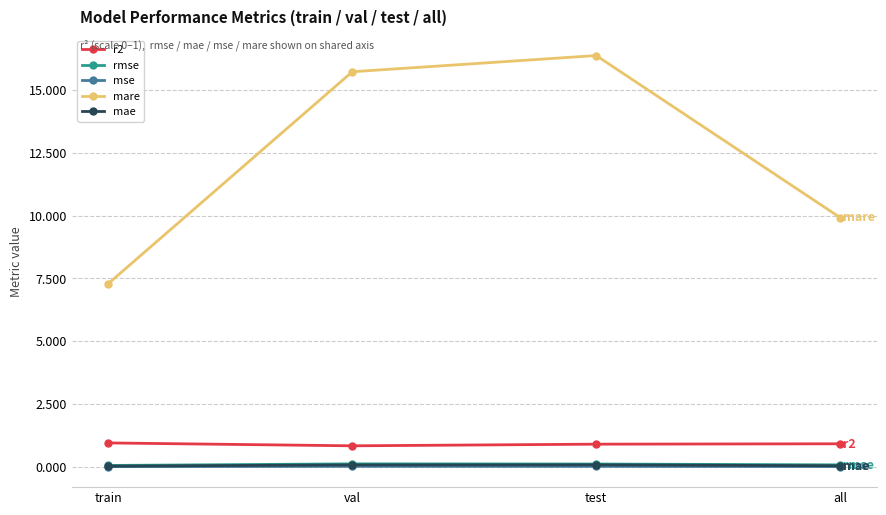

What is the label of the 4th point from the left?

all